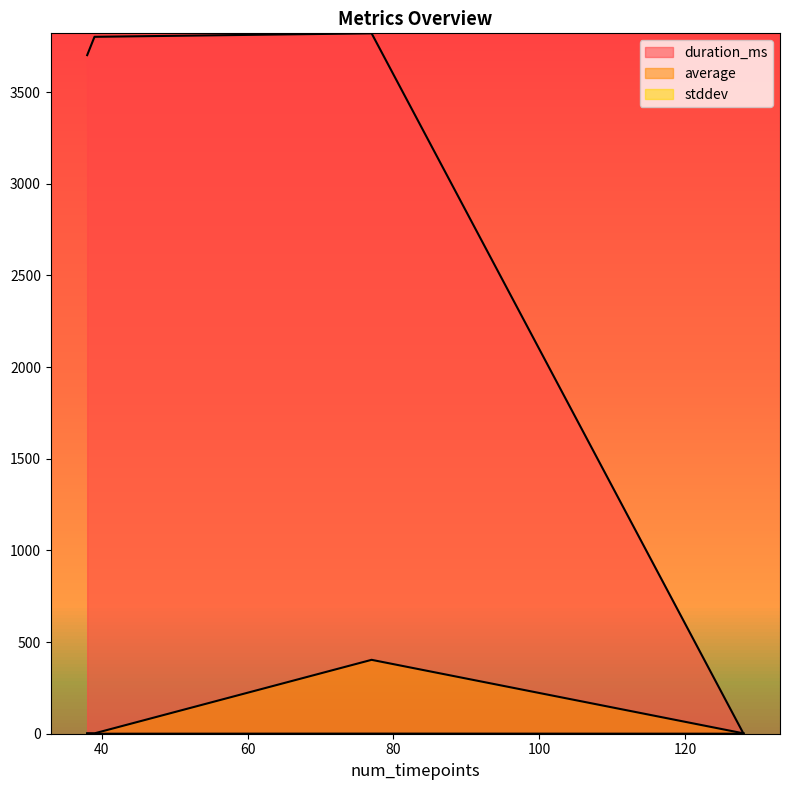

What is the approximate value of duration_ms at 39?

3802.0